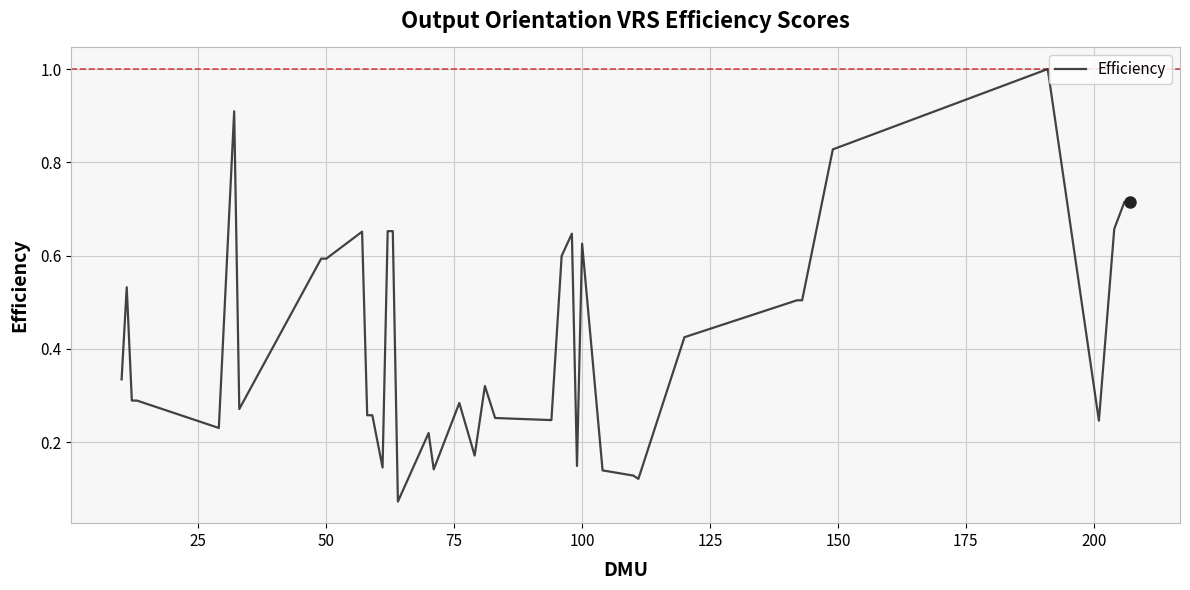

What is the maximum value shown in the chart?

1.0